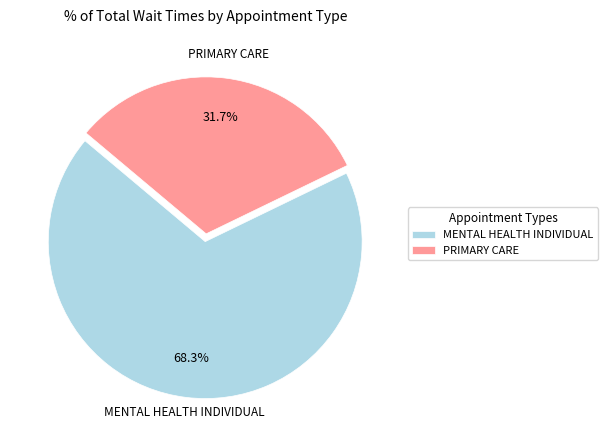

How much of the chart is everything except PRIMARY CARE?

68.3%